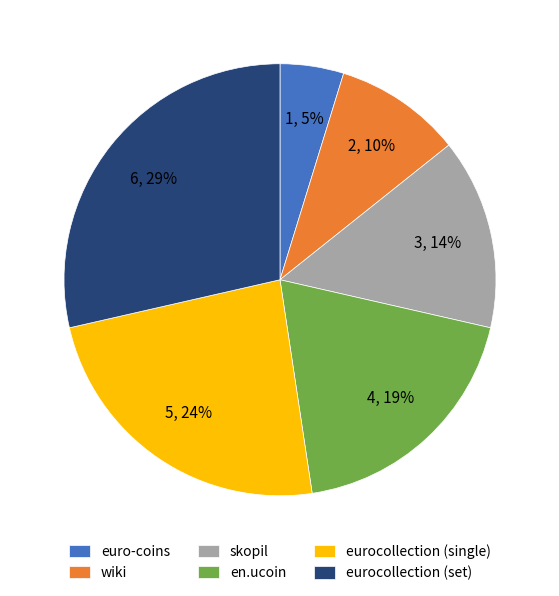

To the nearest percent, what is the difference between the largest and smallest slice percentages?

24%